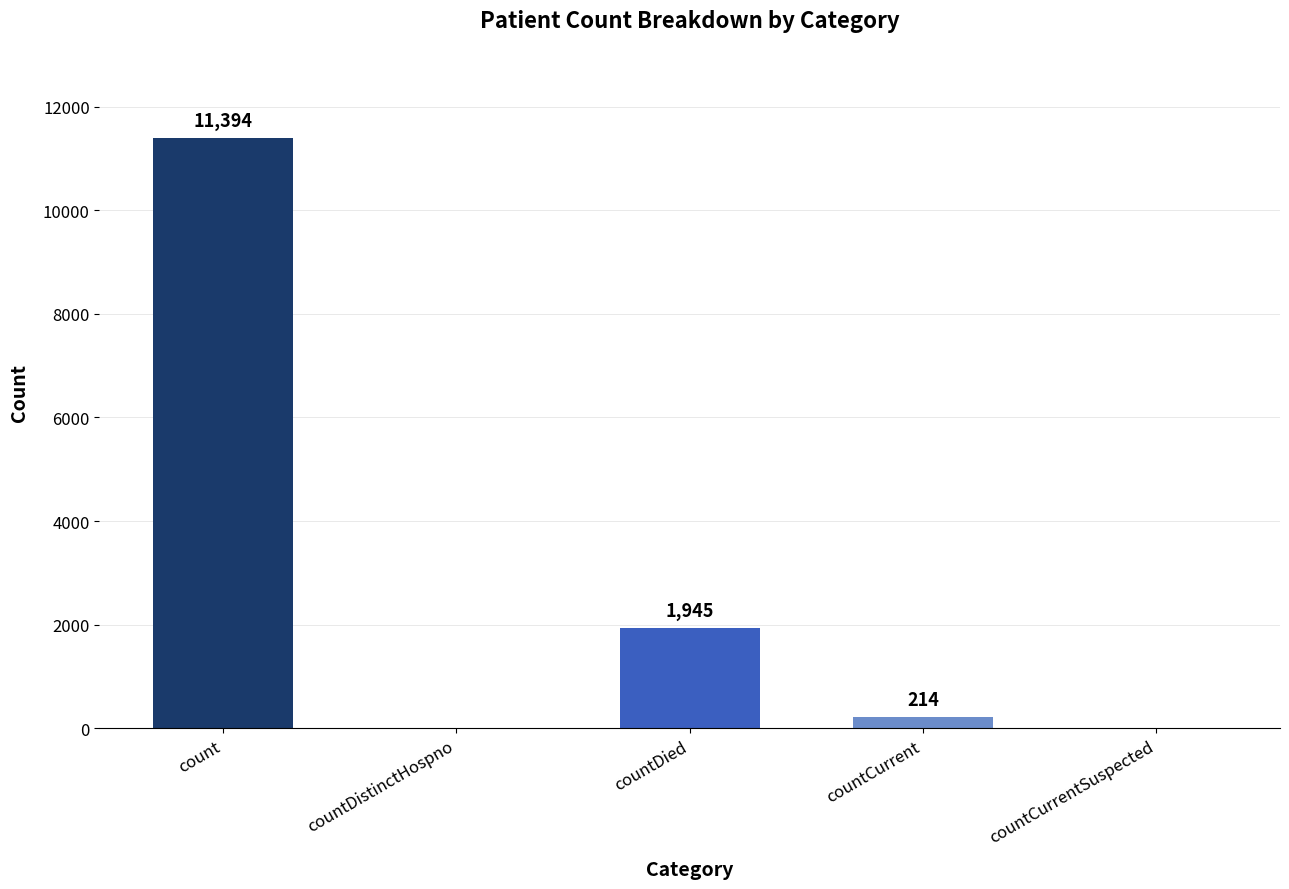

What is the sum of all values?

13553